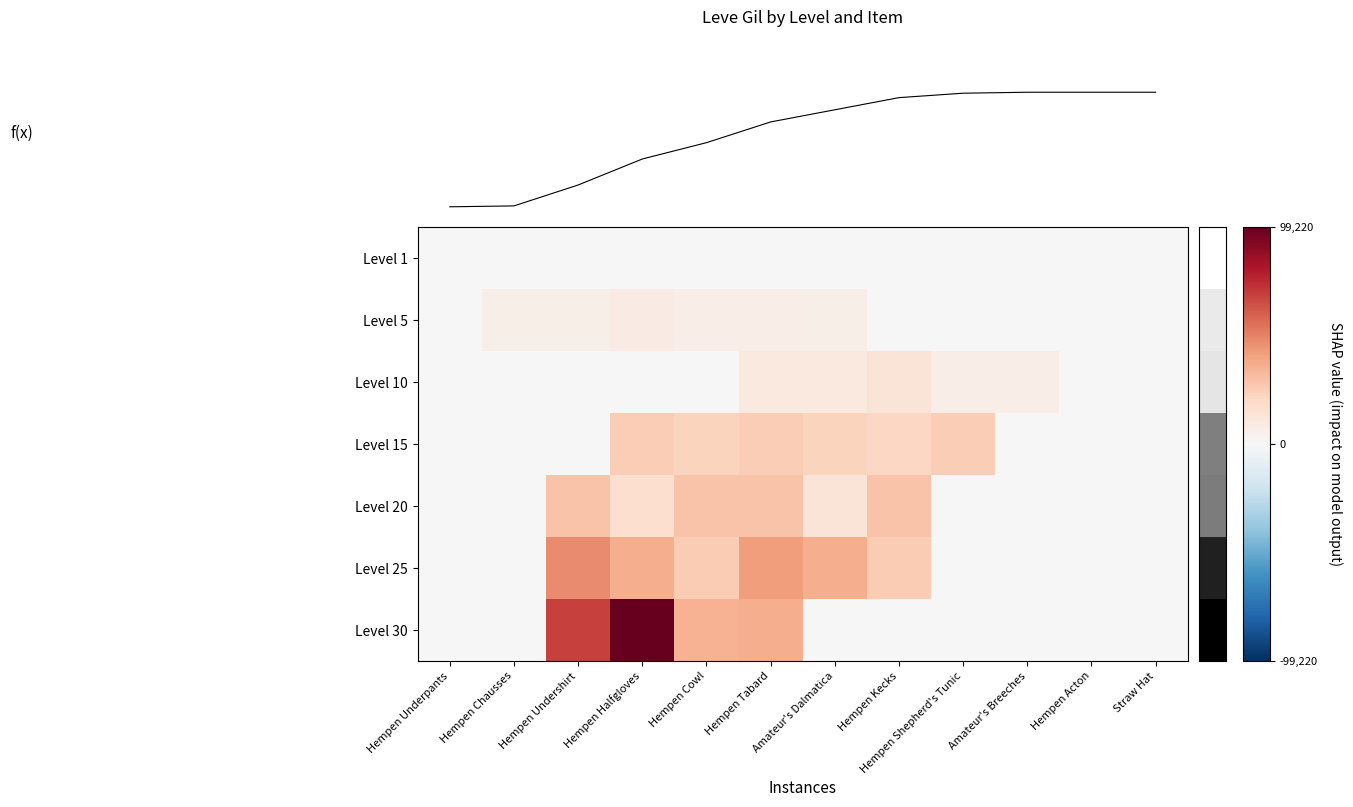

Between Hempen Undershirt and Hempen Halfgloves, which series saw the biggest shift?

Level 30